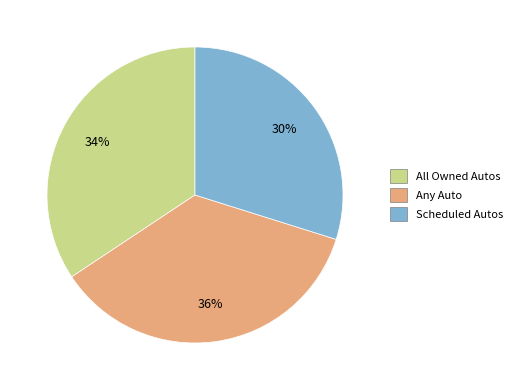

How many segments does this pie chart have?

3